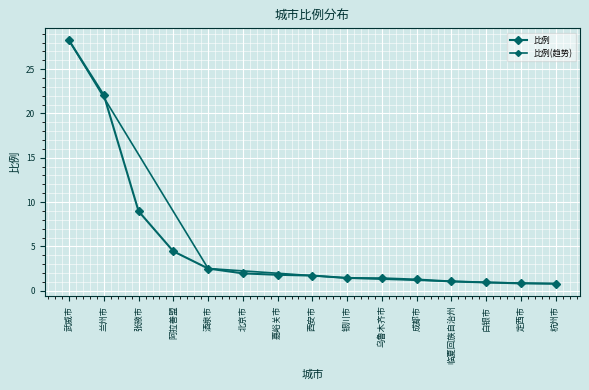

Reading left to right, list all the values displayed in this chart.

武威市=28.2	兰州市=22.1	张掖市=9.0	阿拉善盟=4.4	酒泉市=2.5	北京市=1.9	嘉峪关市=1.8	西安市=1.7	银川市=1.4	乌鲁木齐市=1.4	成都市=1.3	临夏回族自治州=1.0	白银市=0.9	定西市=0.8	杭州市=0.8